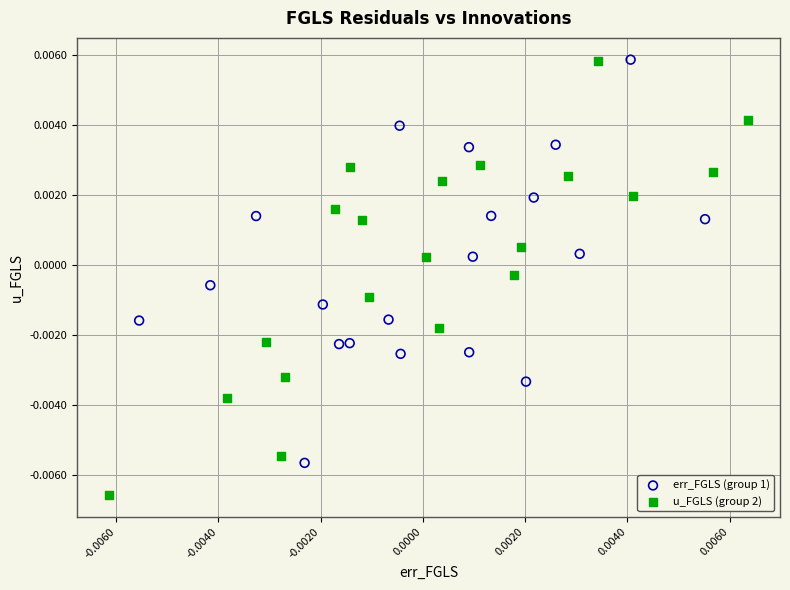

Which series has the widest spread of Y values?

u_FGLS (group 2)